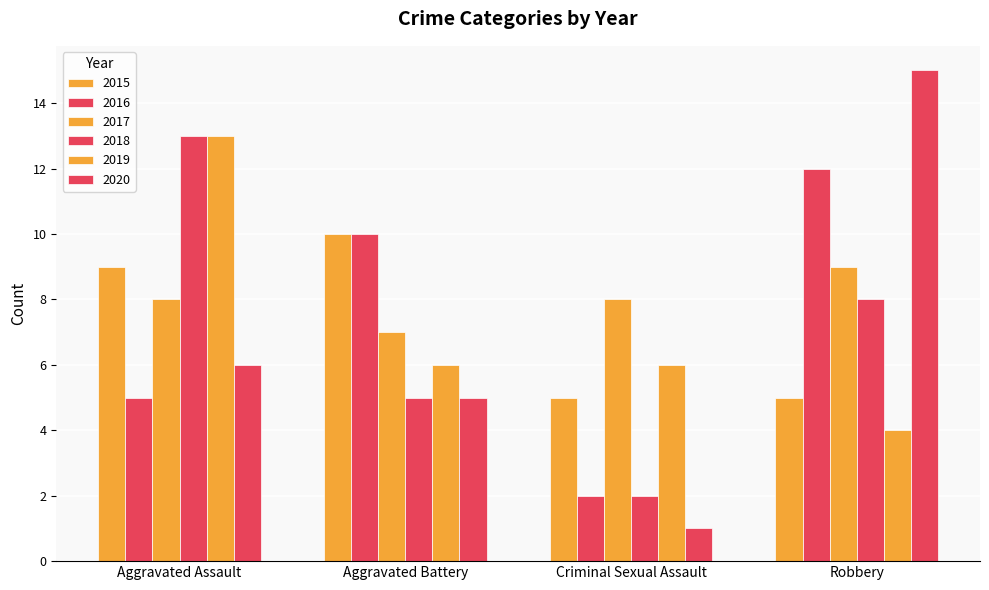

Between Aggravated Assault and Criminal Sexual Assault, which series saw the biggest shift?

2018